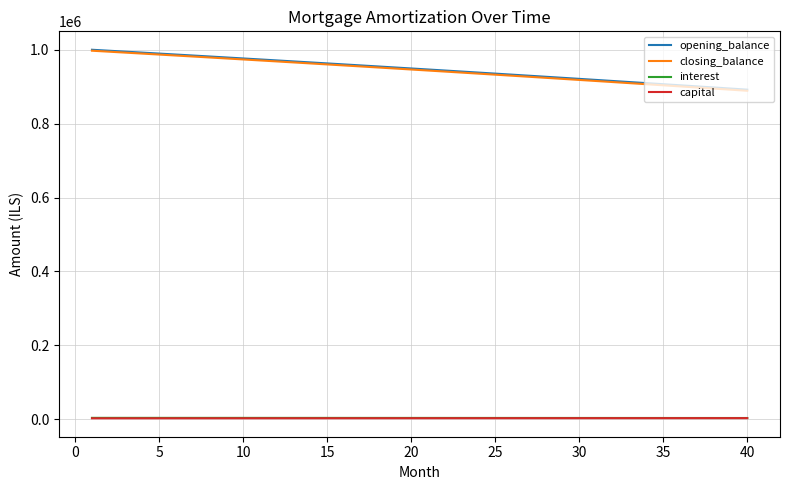

True or false: closing_balance and opening_balance cross at least once.

False